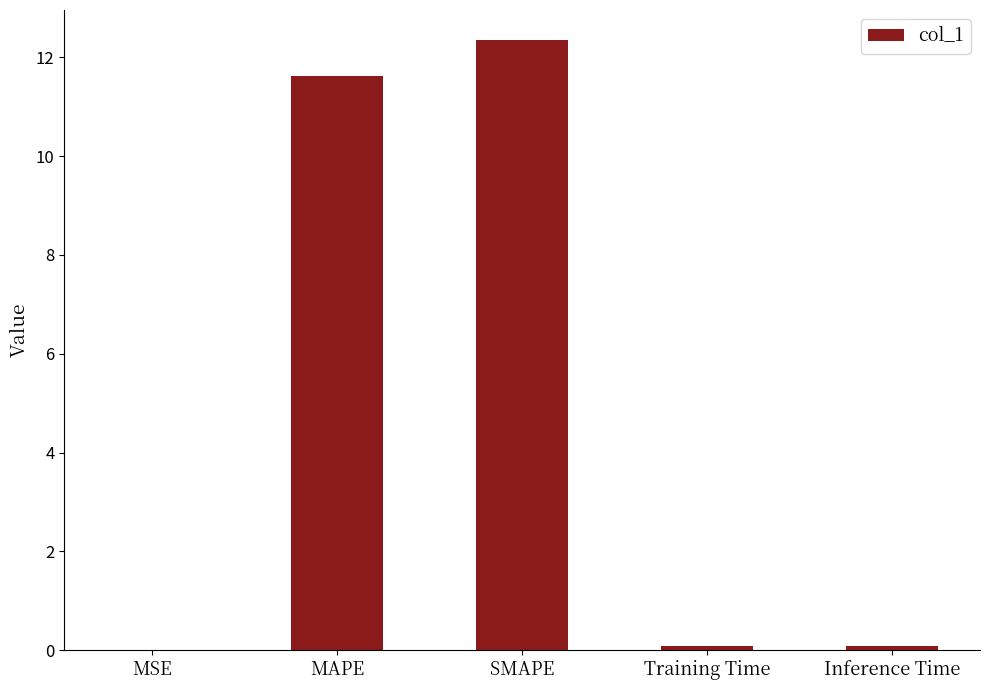

True or false: the data shows 12.3 at SMAPE.

True